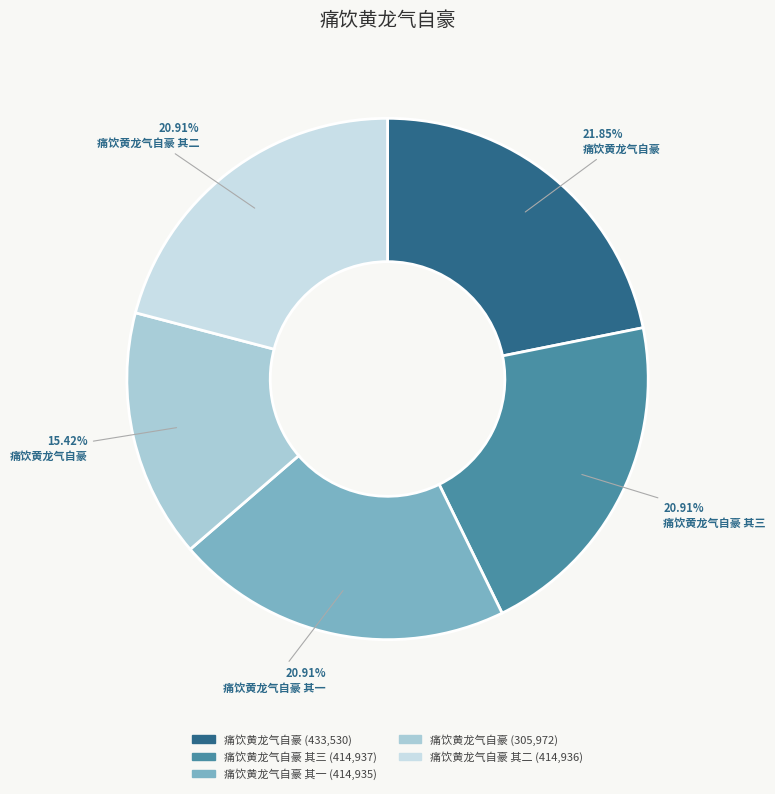

Count the number of slices in the pie.

5